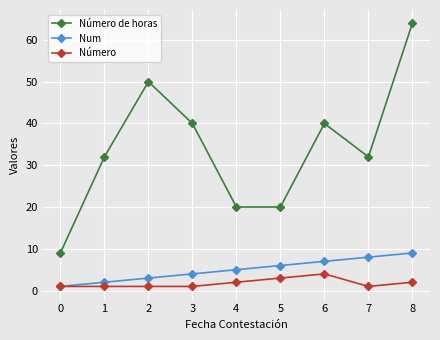

What is the value of the Número de horas point at the 4th from the left?

40